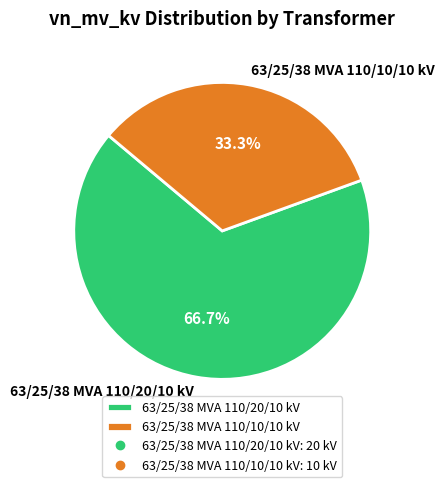

What is the ratio of the value at 63/25/38 MVA 110/20/10 kV to the value at 63/25/38 MVA 110/10/10 kV?

2.0